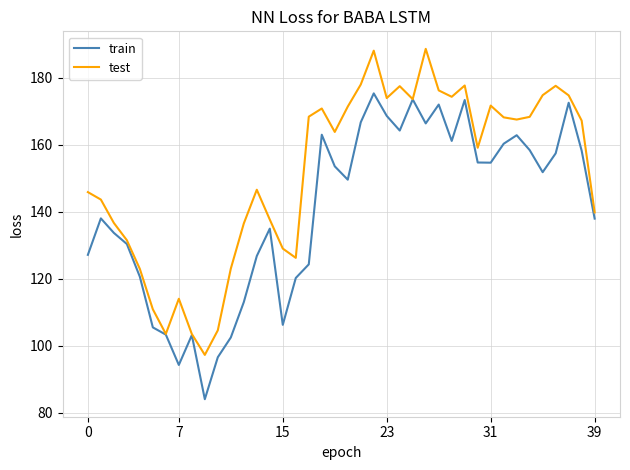

Rank the series by their average value, from lowest to highest.

train, test